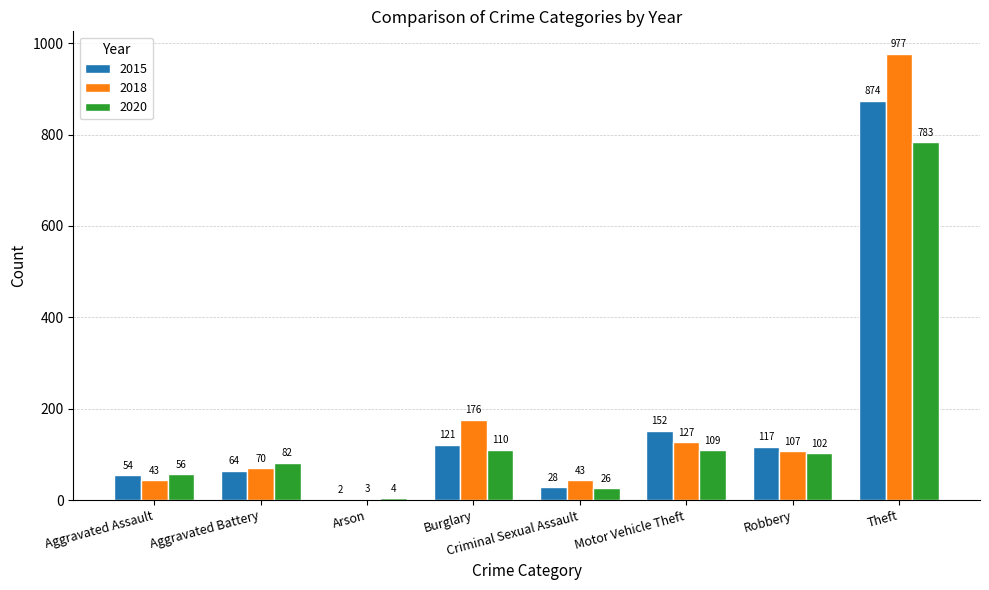

What value does the 2020 series have at Burglary, to the nearest 10?

110